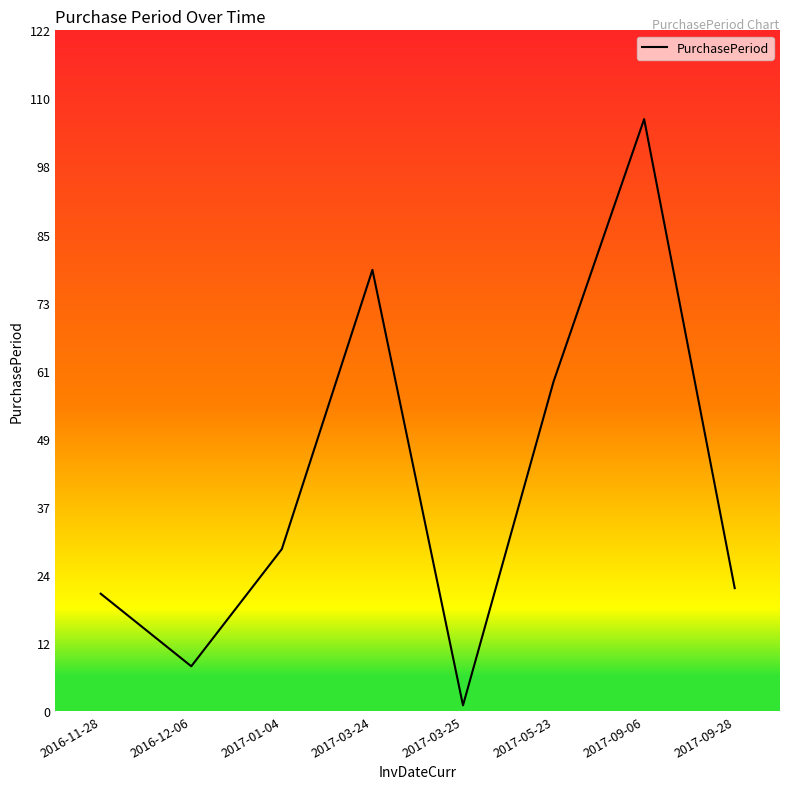

What position from the left is 2016-11-28?

1